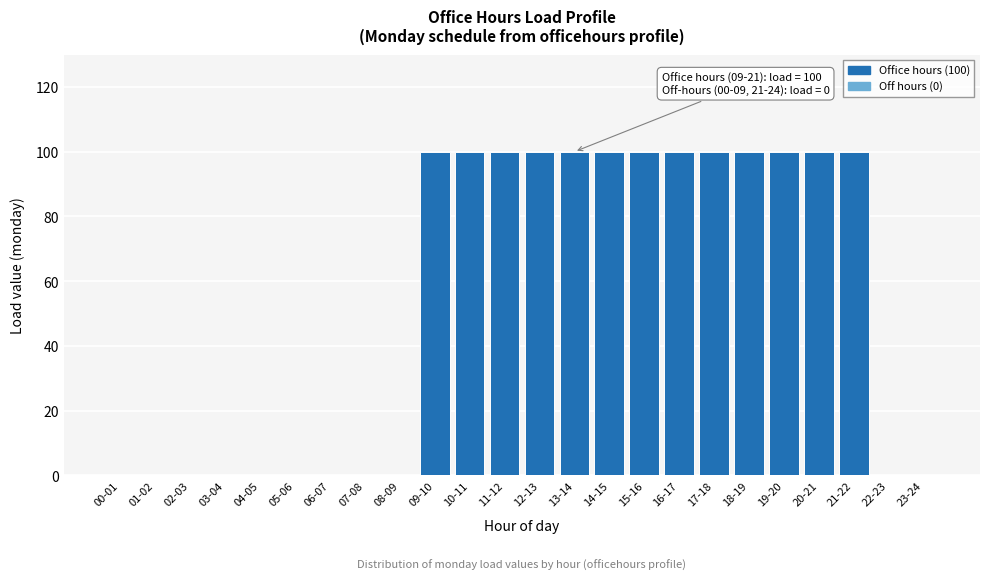

Reading left to right, transcribe all the data shown in this chart.

00-01=0	01-02=0	02-03=0	03-04=0	04-05=0	05-06=0	06-07=0	07-08=0	08-09=0	09-10=100	10-11=100	11-12=100	12-13=100	13-14=100	14-15=100	15-16=100	16-17=100	17-18=100	18-19=100	19-20=100	20-21=100	21-22=100	22-23=0	23-24=0